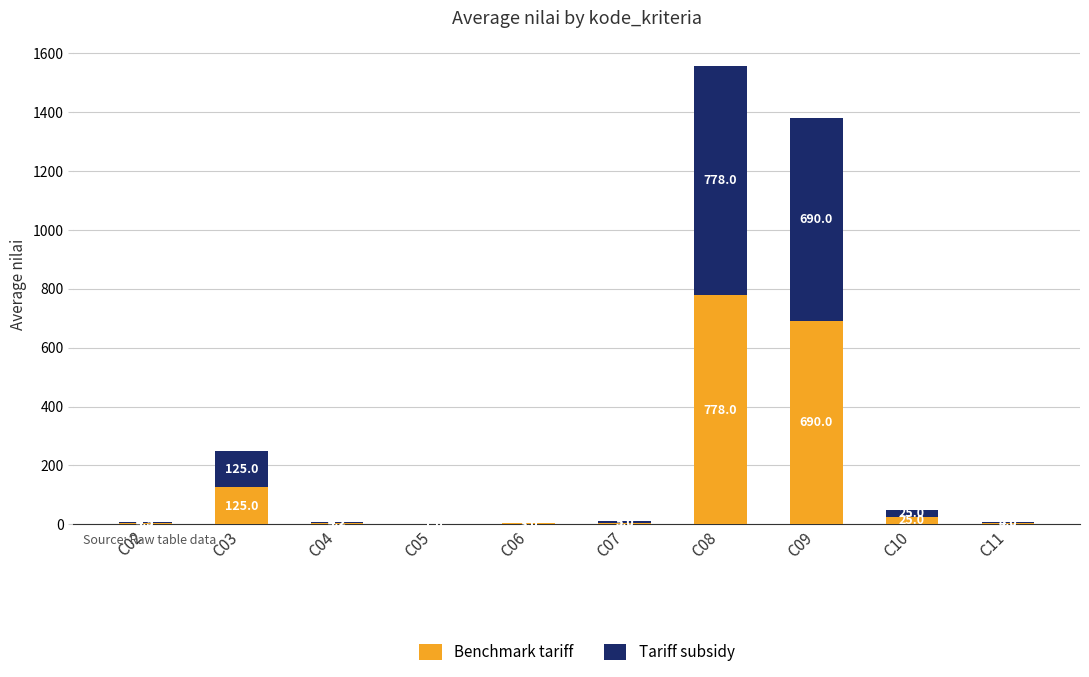

Does the chart contain stacked bars?

Yes